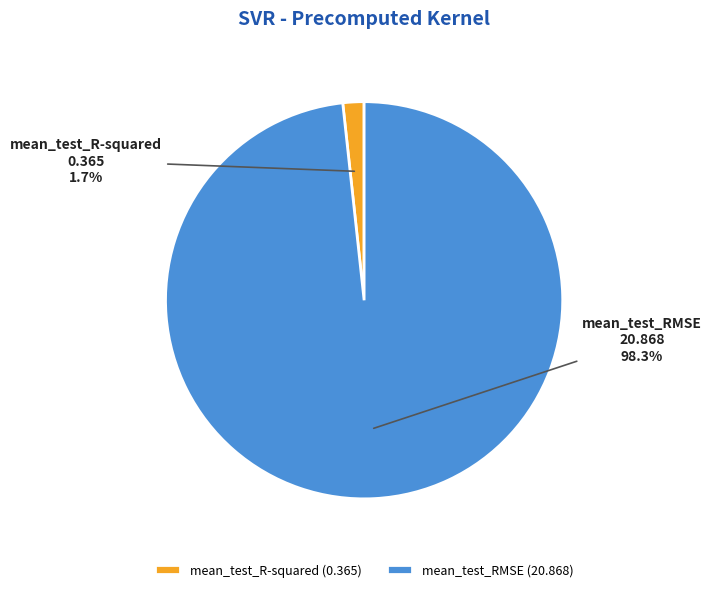

Is mean_test_RMSE the majority of the pie?

Yes